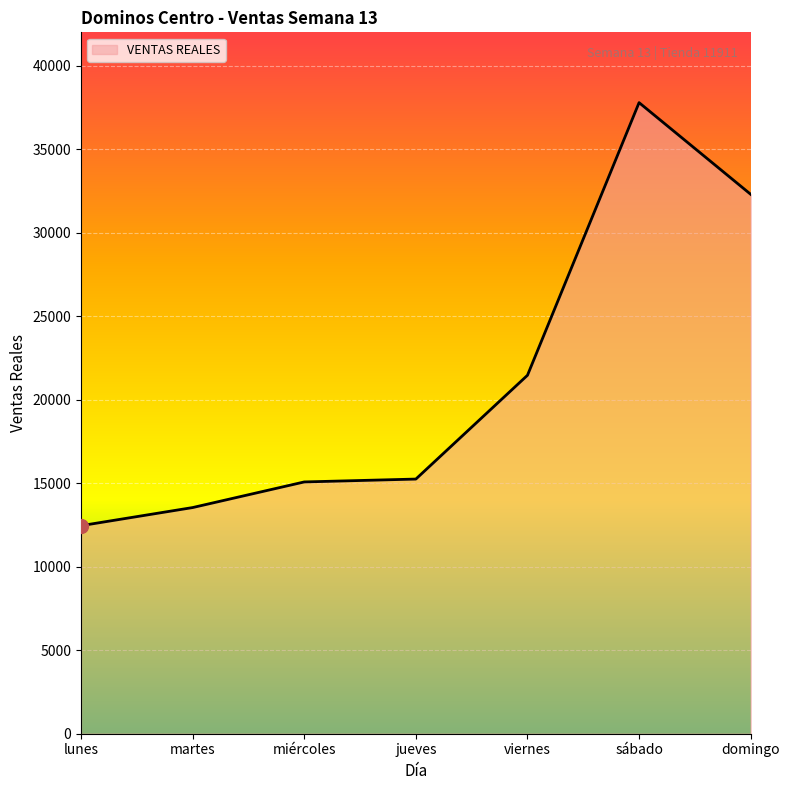

At which category does the chart reach its minimum across all series?

lunes